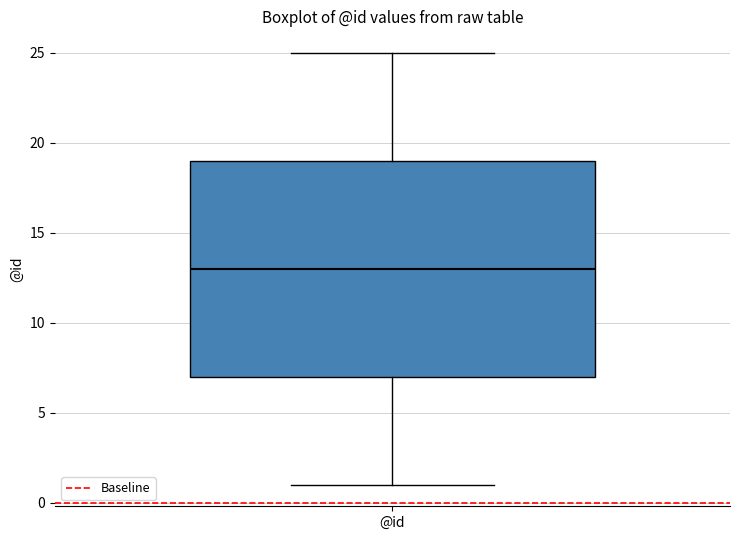

Where is the lower edge of the box for @id on the y-axis? The values are not printed on the chart, so give them approximately, as read against the axis.

7